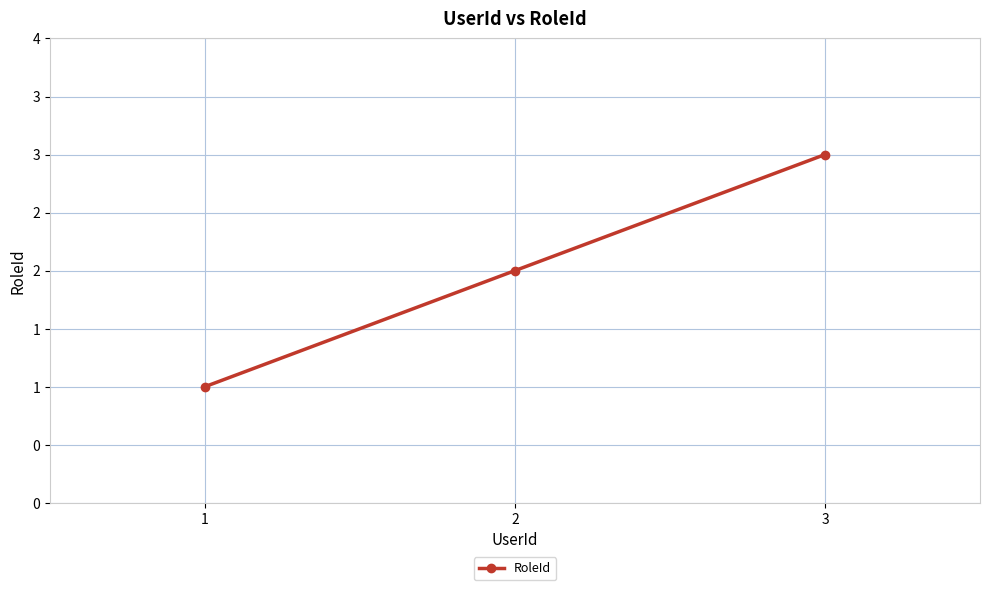

Does the chart have visible grid lines?

Yes